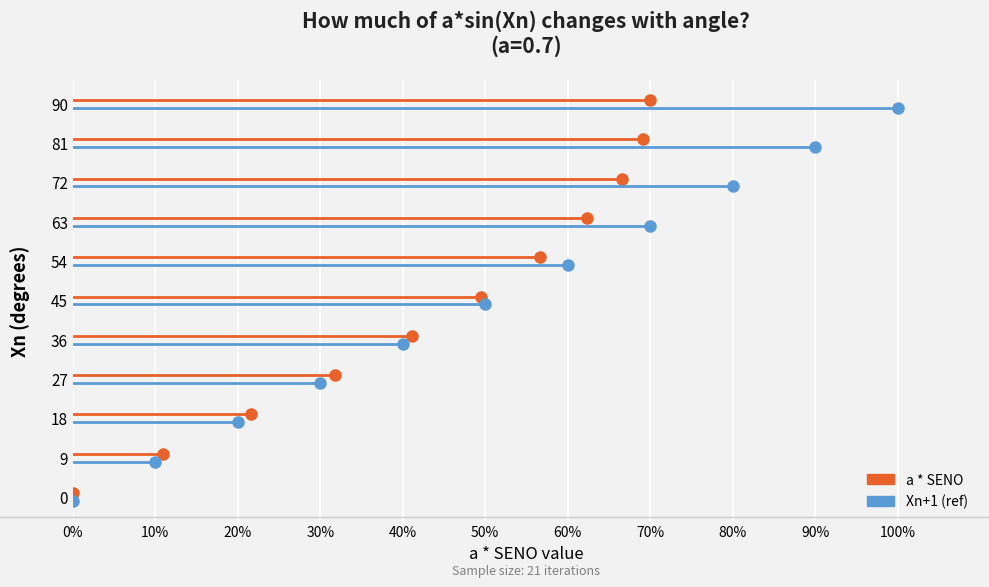

The value of a * SENO at 0% is 0.1. True or false?

True